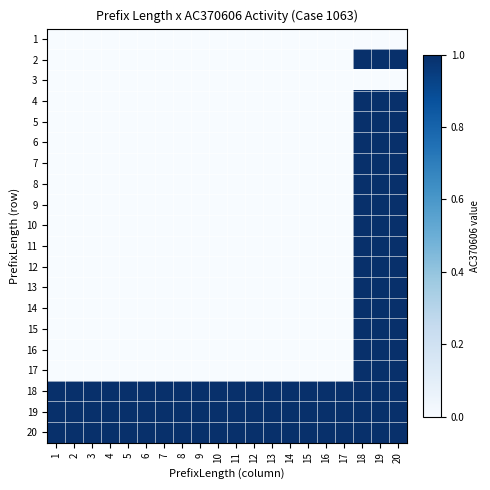

Between 1 and 15, which series saw the biggest shift?

1